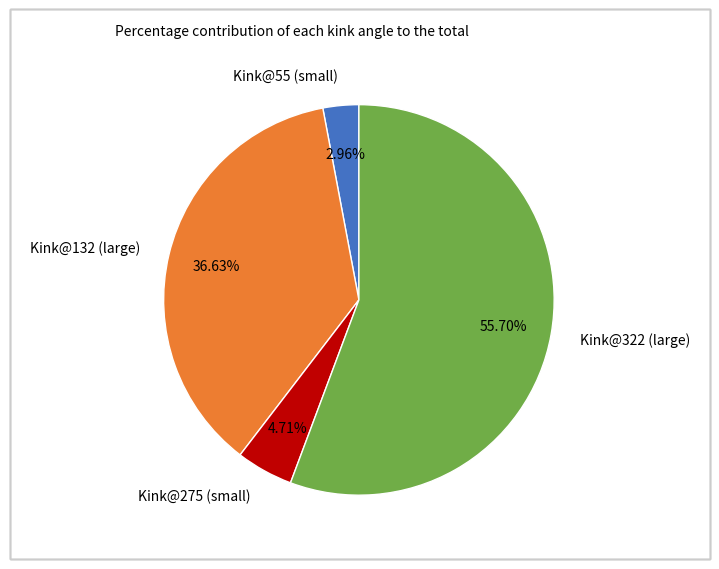

To the nearest percent, what is the difference between the largest and smallest slice percentages?

53%